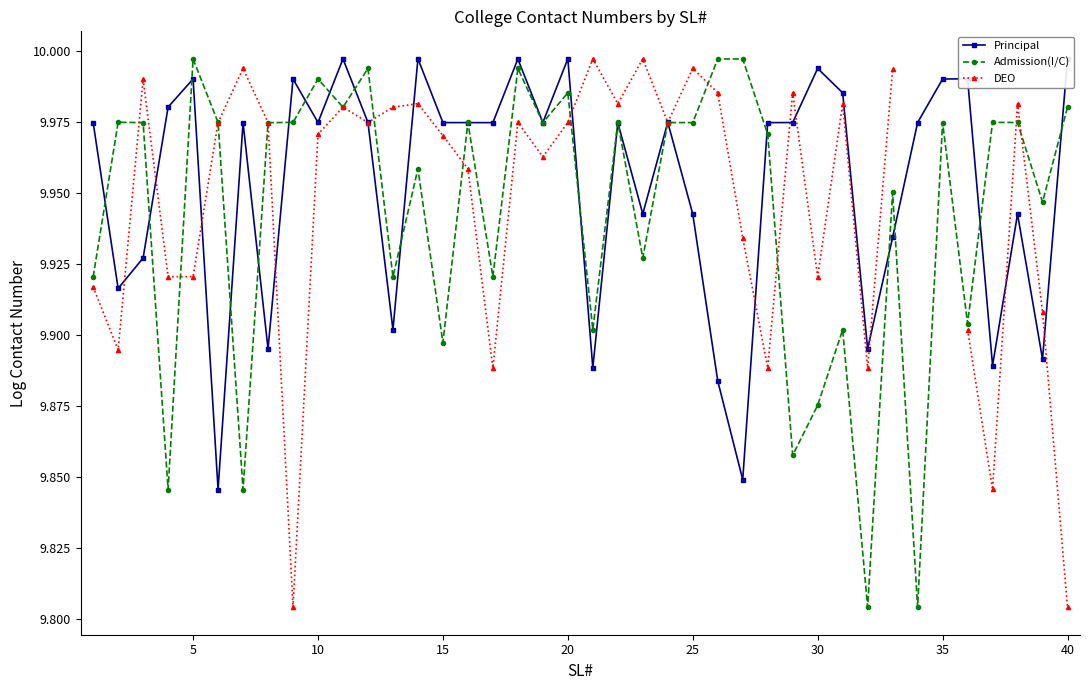

What is the greatest value displayed?

10.0